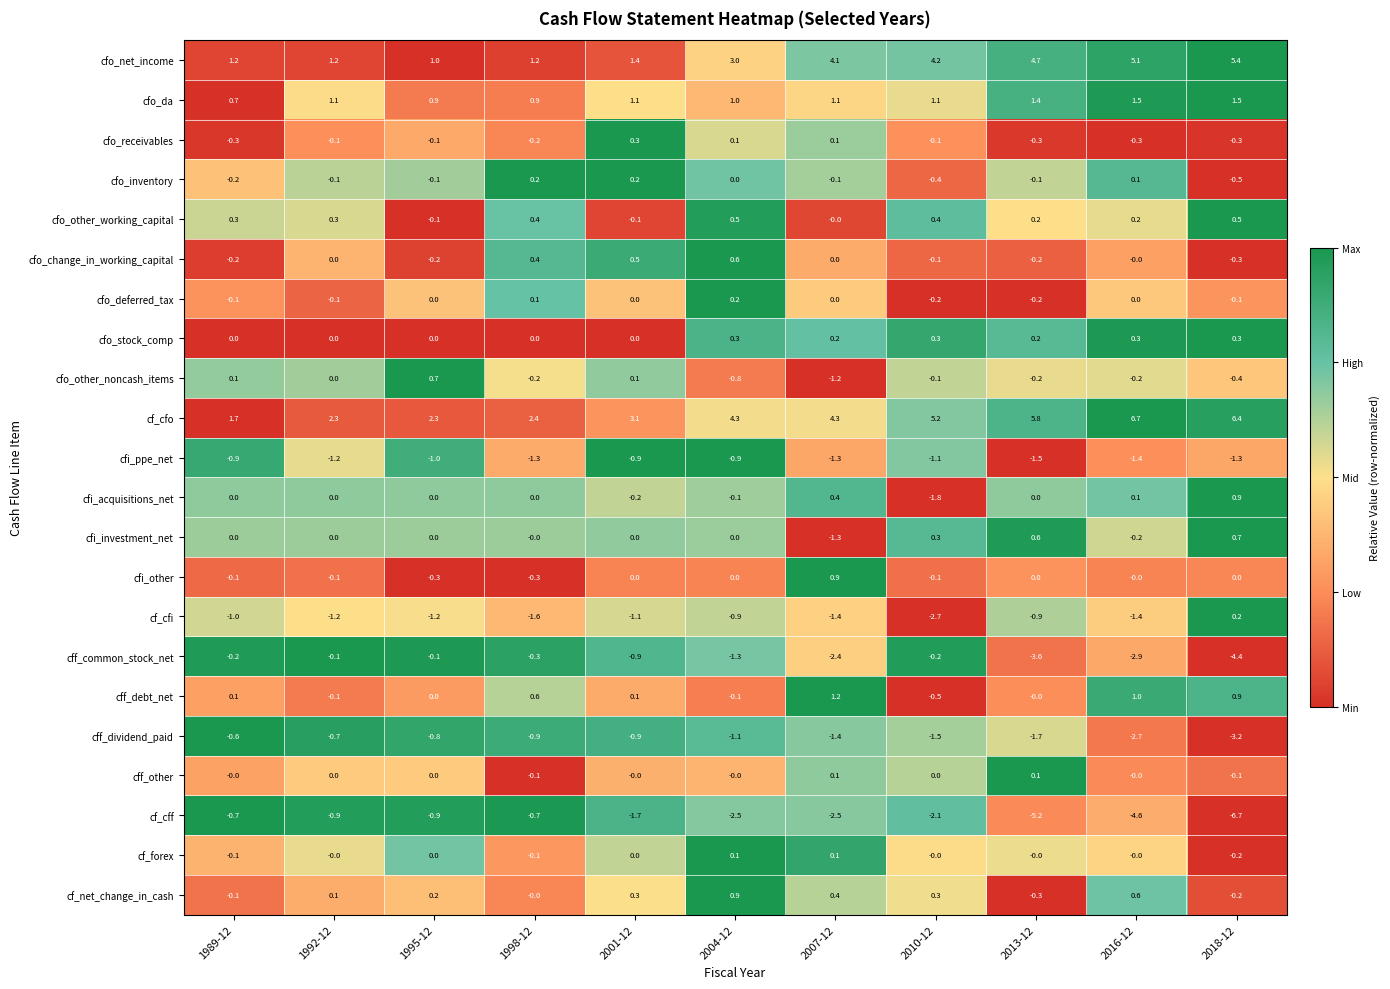

Which series changed the most between 1989-12 and 2001-12?

cf_cfo